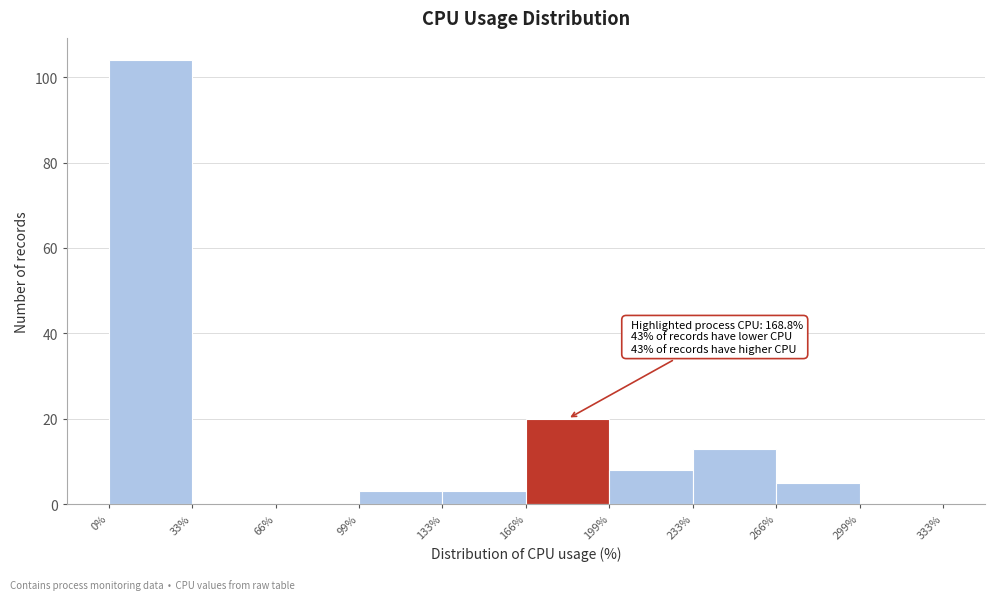

Over which range of the x-axis is the bar tallest?

0% to 33%